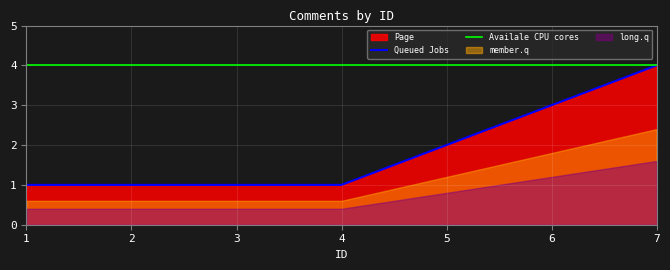

Which category has the highest value in the Availale CPU cores series?

1